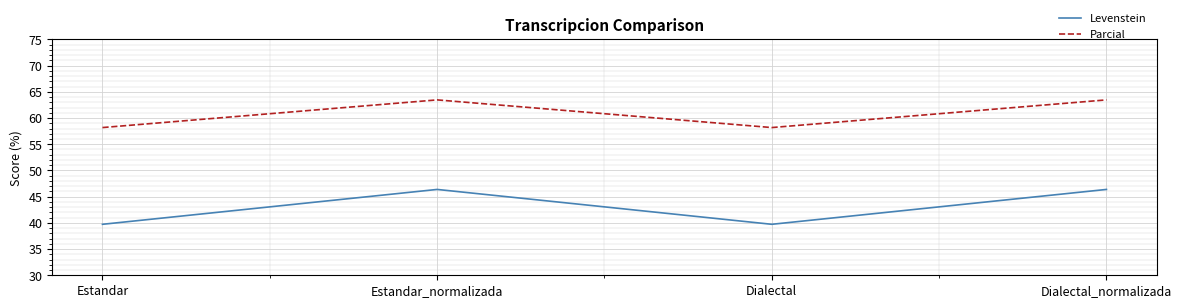

True or false: Parcial and Levenstein intersect in this chart.

False